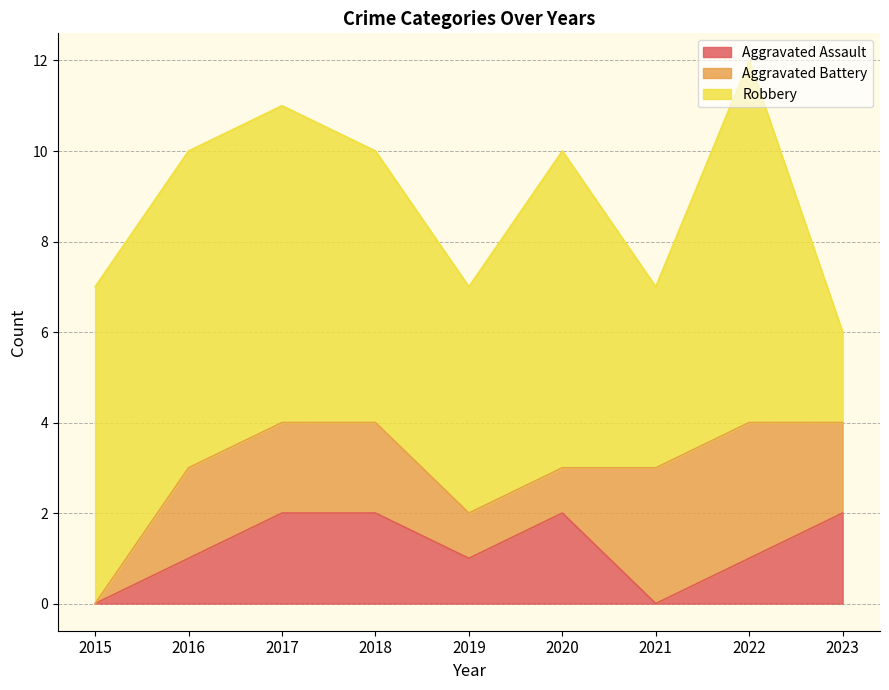

At how many categories does at least one series exceed 5?

6